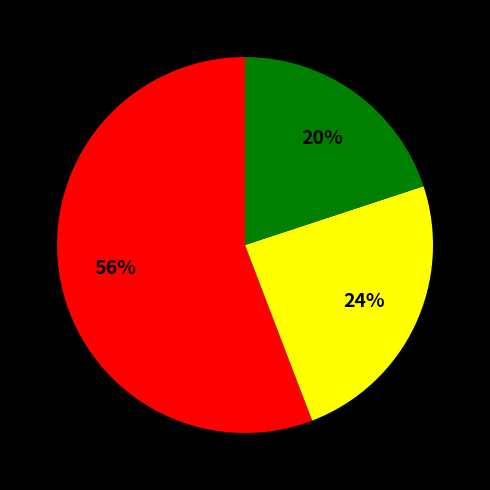

Is there any slice that represents more than half of the pie?

Yes